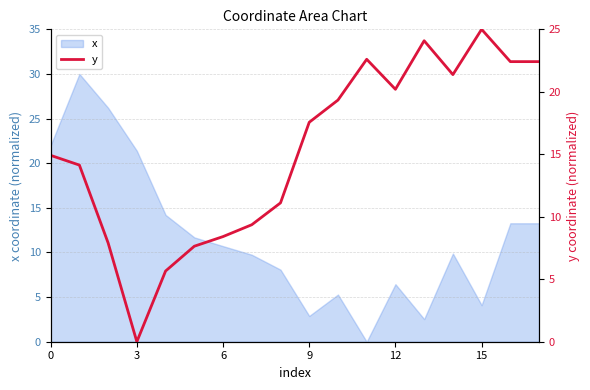

True or false: the data shows 24.1 at 13.

True